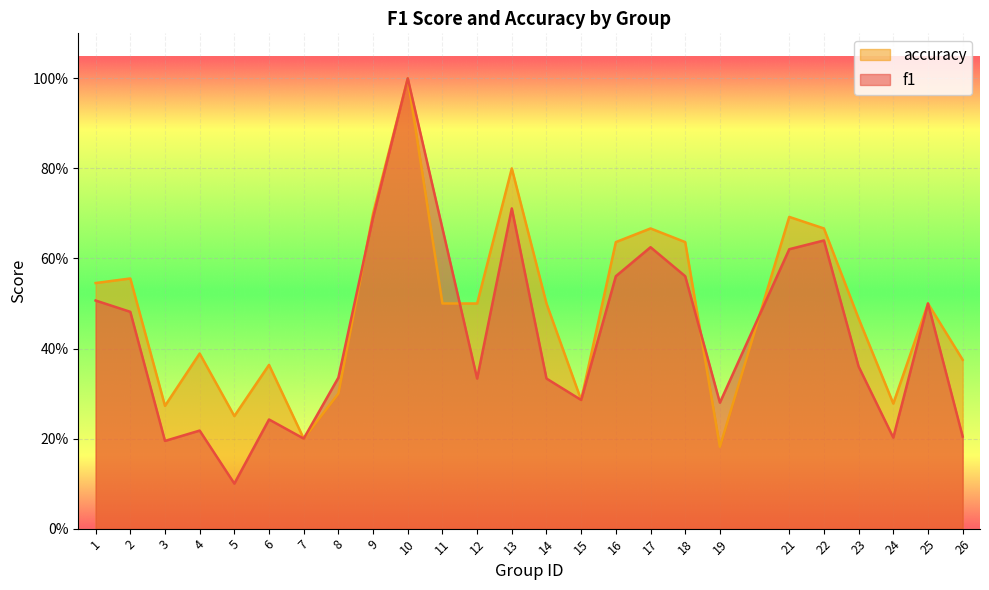

How many lines are shown in the chart?

2